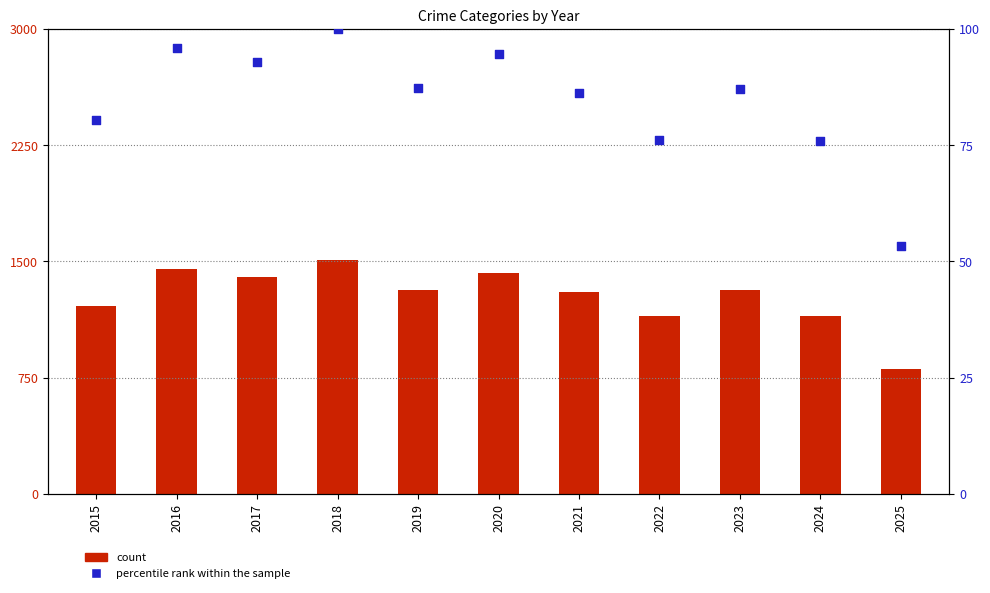

At which category is the sum across all series the highest?

2018